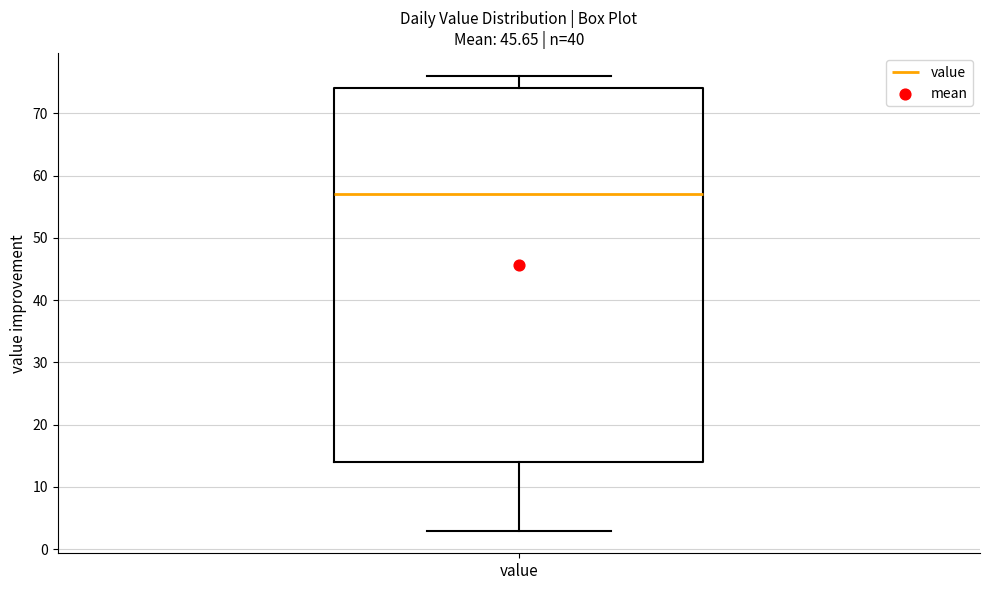

Where does the upper whisker of the box for value end on the y-axis? The values are not printed on the chart, so give them approximately, as read against the axis.

76